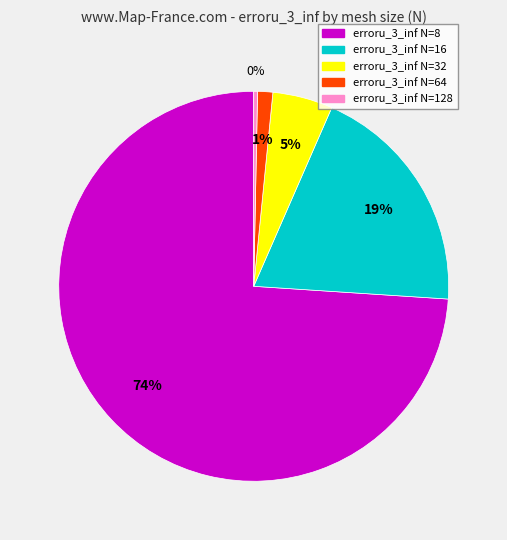

Is there any slice that represents more than half of the pie?

Yes